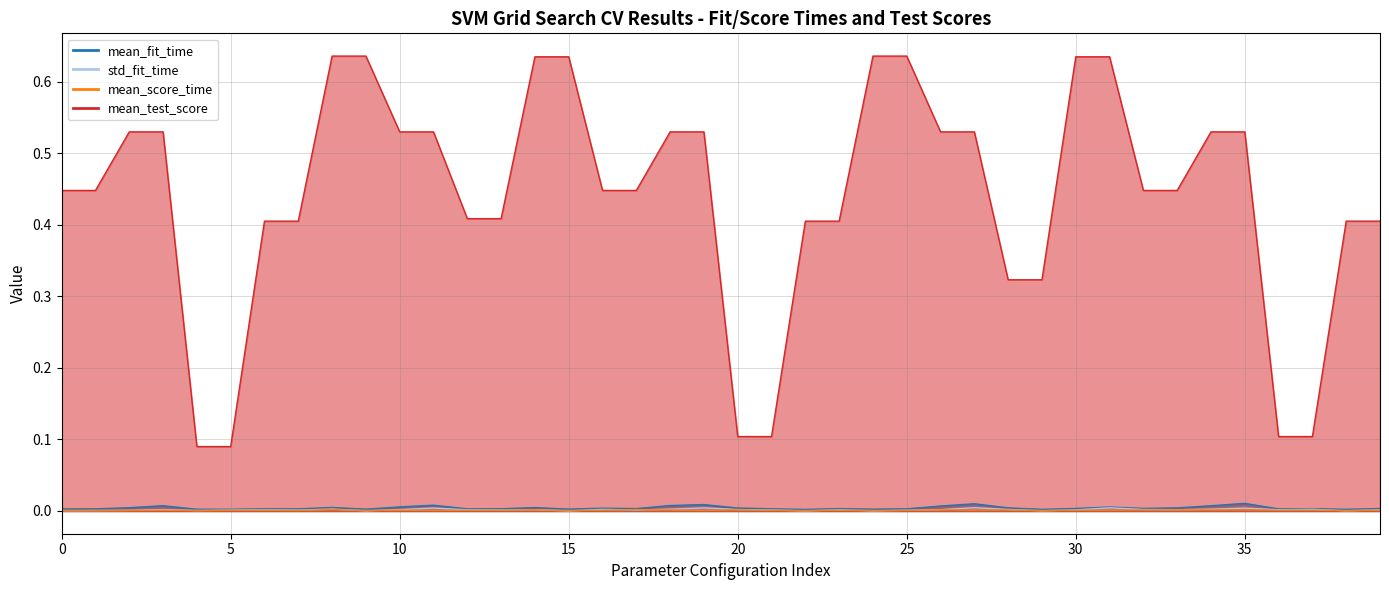

Which category has the highest value across all series?

8